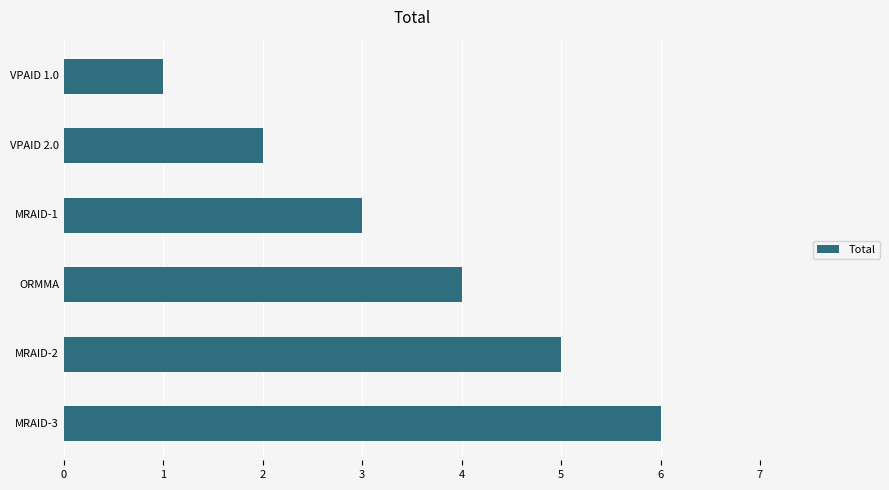

What is the change in value from MRAID-1 to MRAID-3?

+3